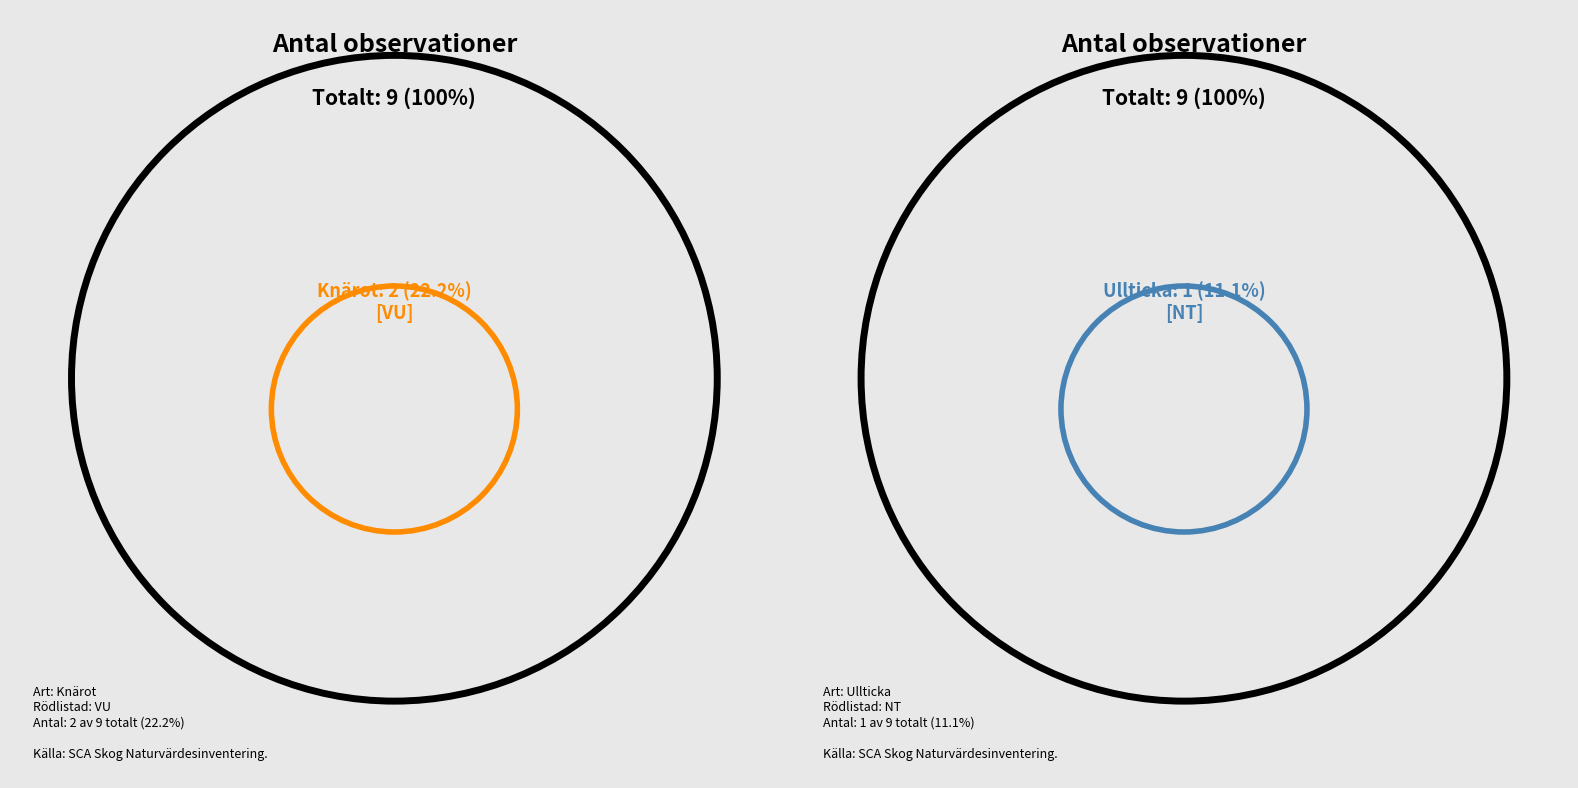

What is the ratio of the value at Ullticka to the value at Knärot?

0.5